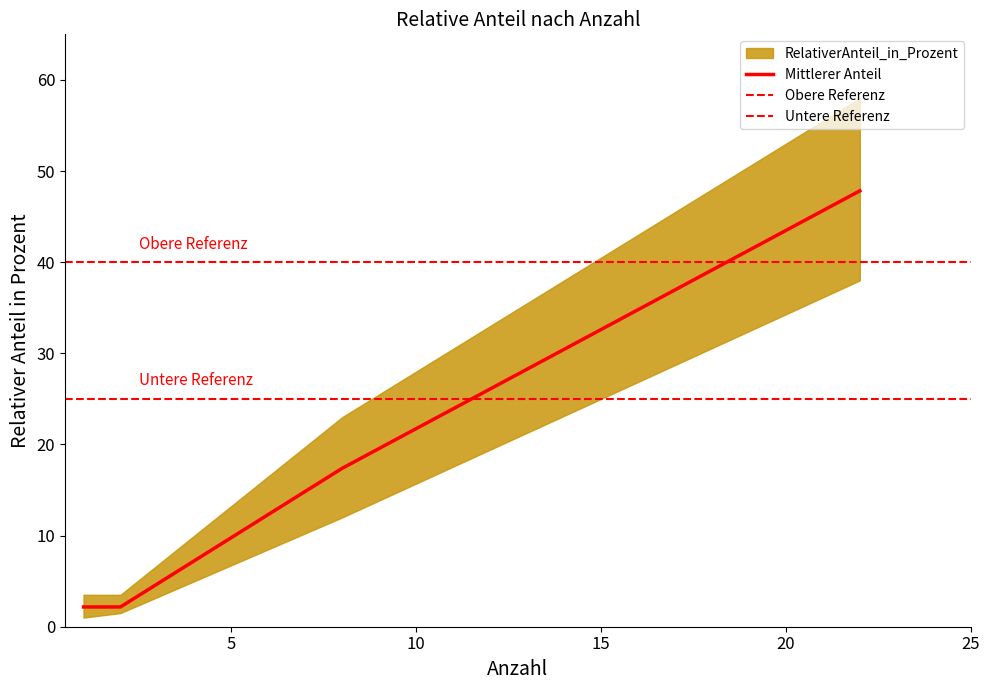

At which category does the chart reach its minimum across all series?

1